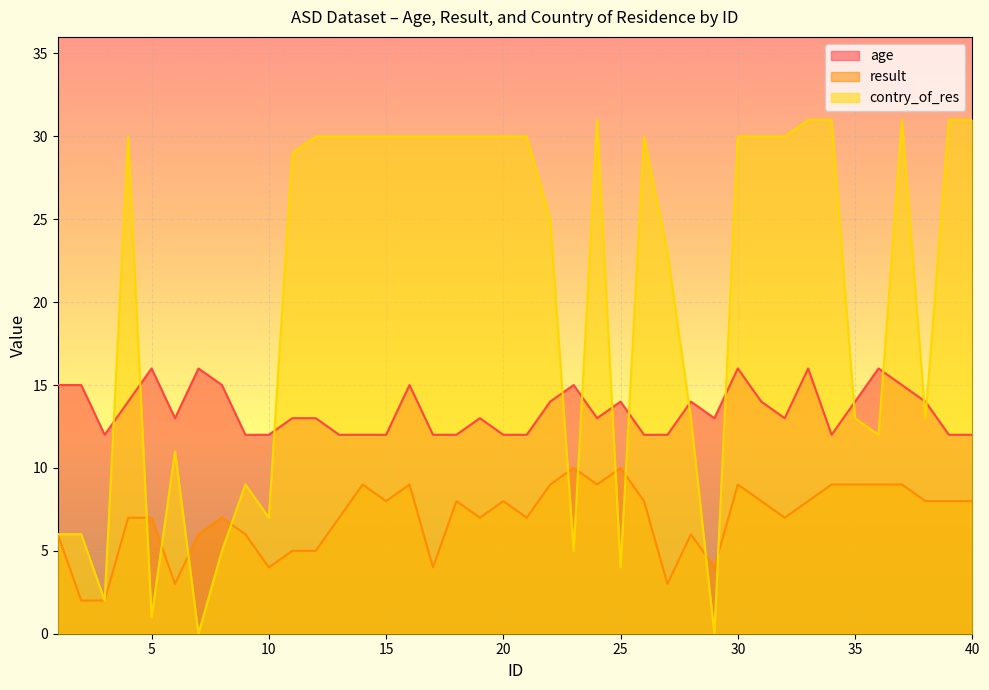

Where is the first local minimum for result?

6